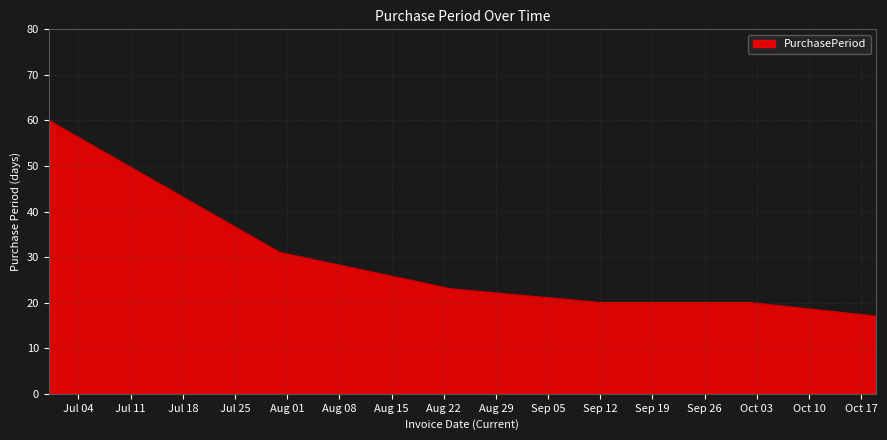

What is the greatest value displayed?

60